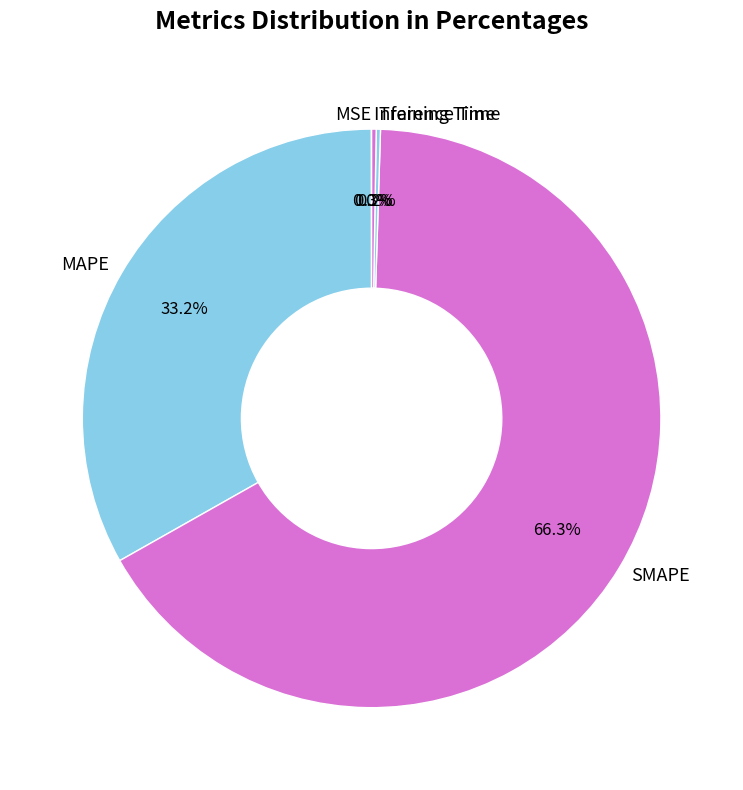

The SMAPE slice represents 60% of the pie. True or false?

False